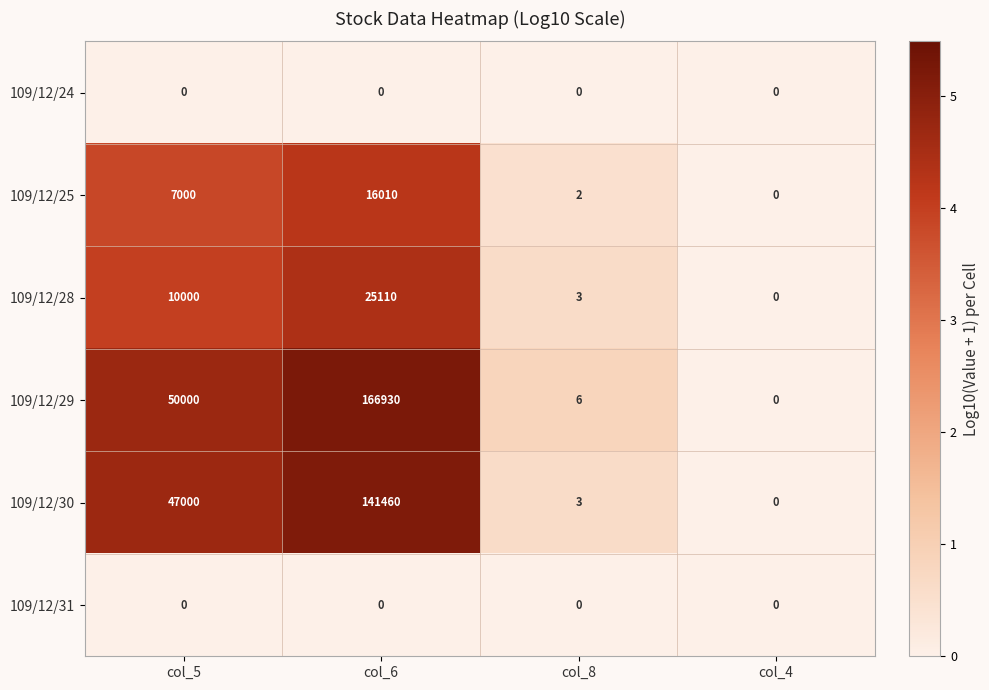

What is the difference between the 109/12/30 values at col_6 and col_4?

141460